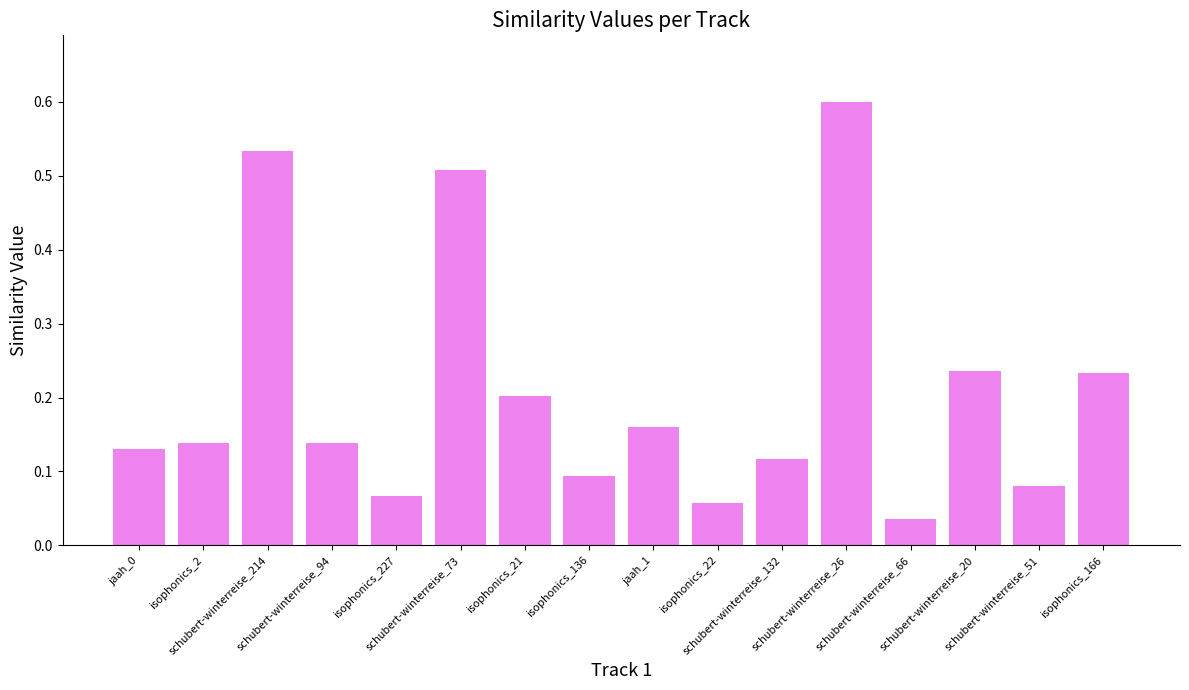

True or false: the data shows 0.1 at isophonics_136.

True